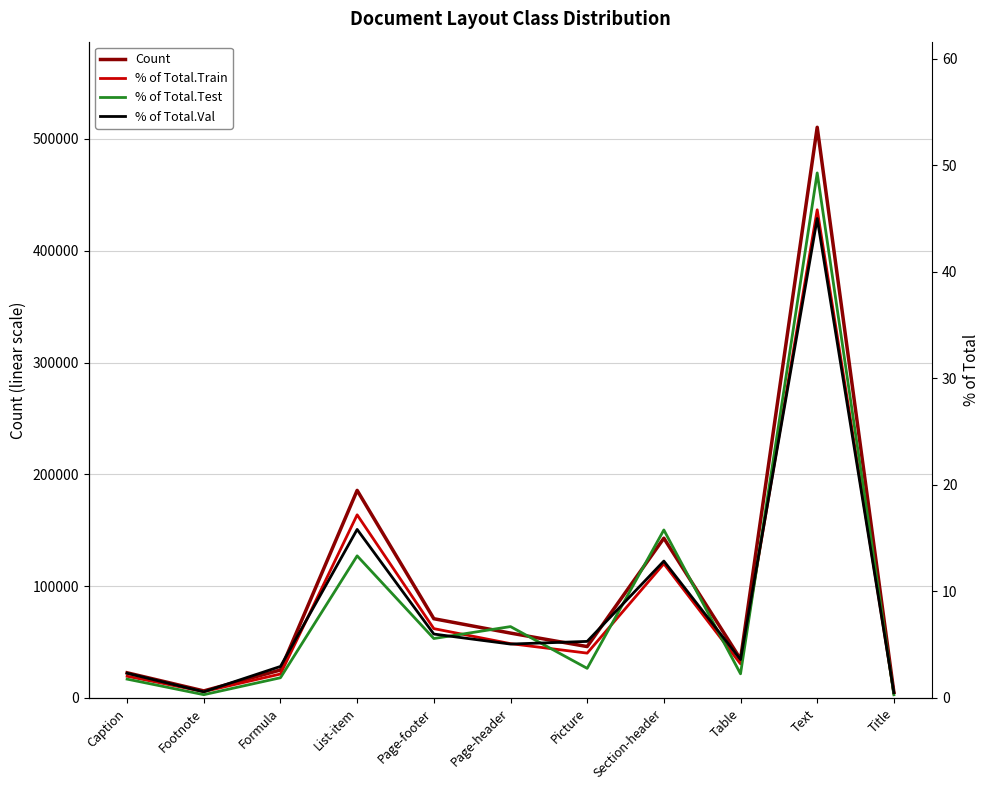

At which category does % of Total.Test reach its first local peak?

List-item